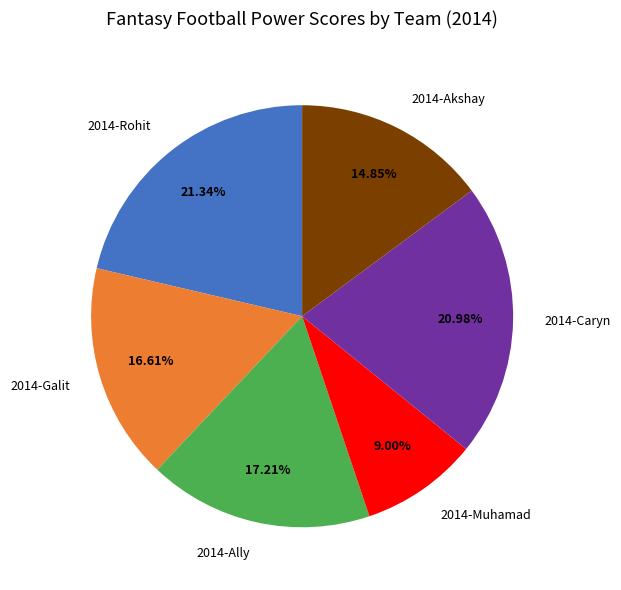

To the nearest percent, what is the difference between the 2014-Caryn and 2014-Akshay slice percentages?

6%